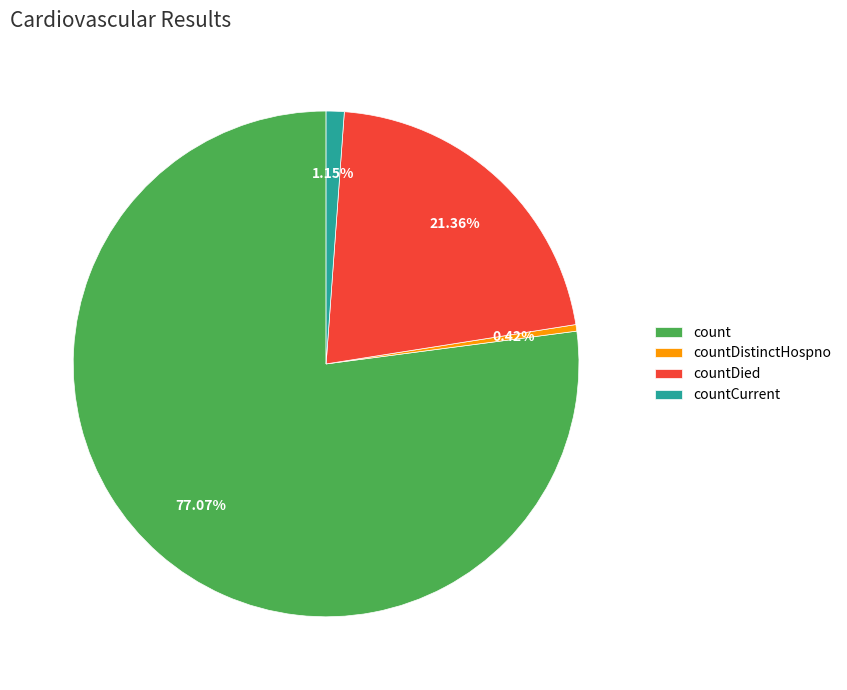

True or false: countDied accounts for 7% of the total.

False